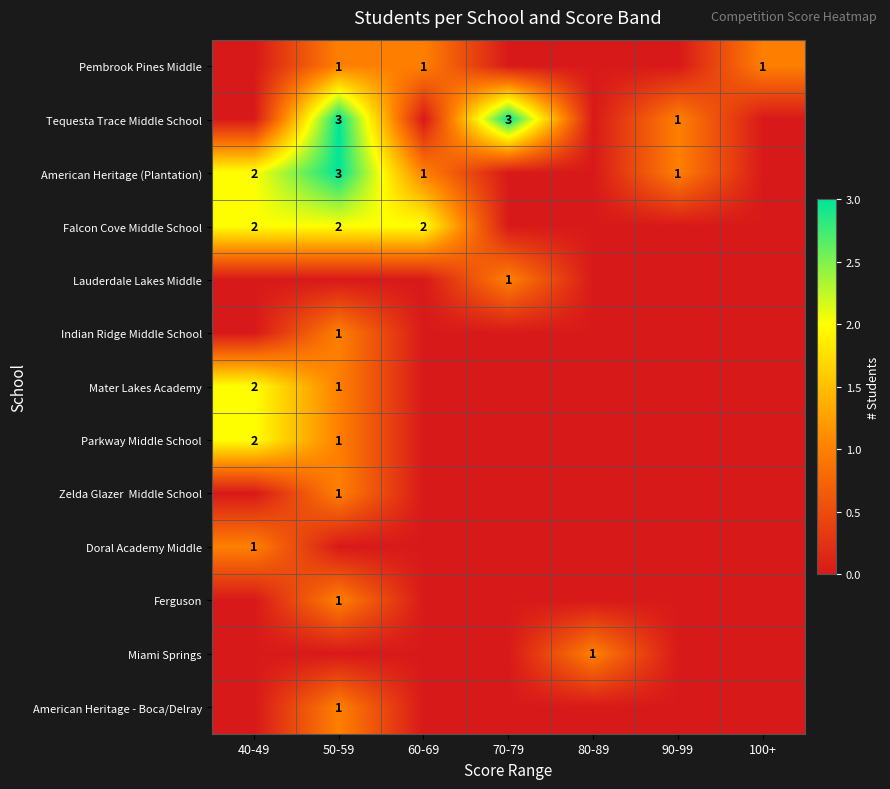

At which category is the sum across all series the highest?

50-59